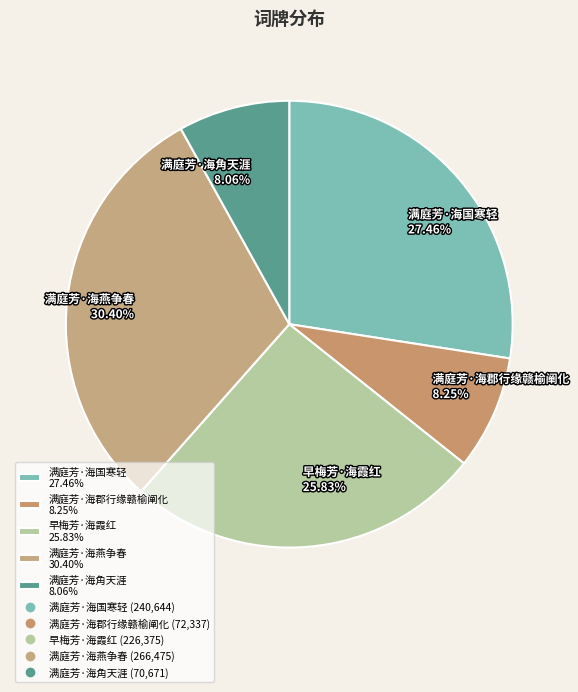

What percentage is the 早梅芳·海霞红 slice, to the nearest percent?

26%